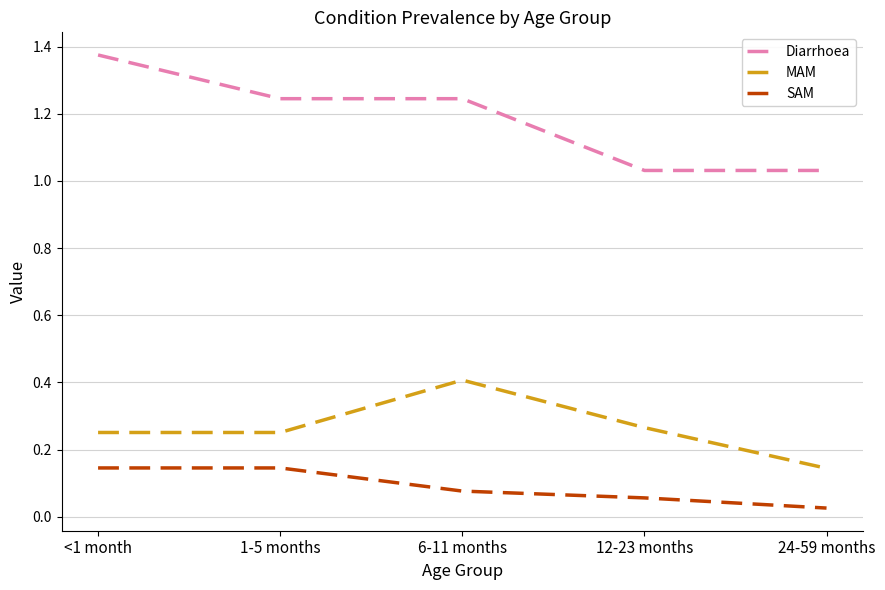

What position from the left is 12-23 months?

4